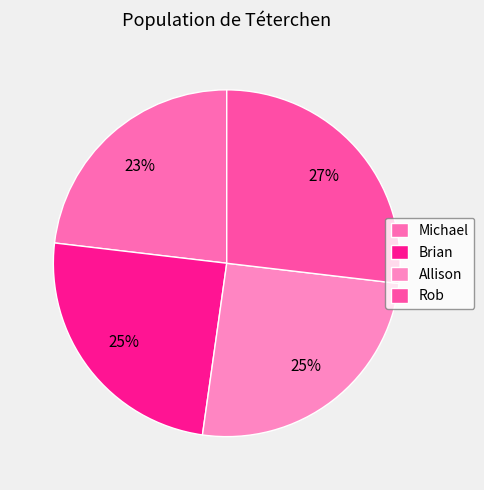

Count the number of slices in the pie.

4